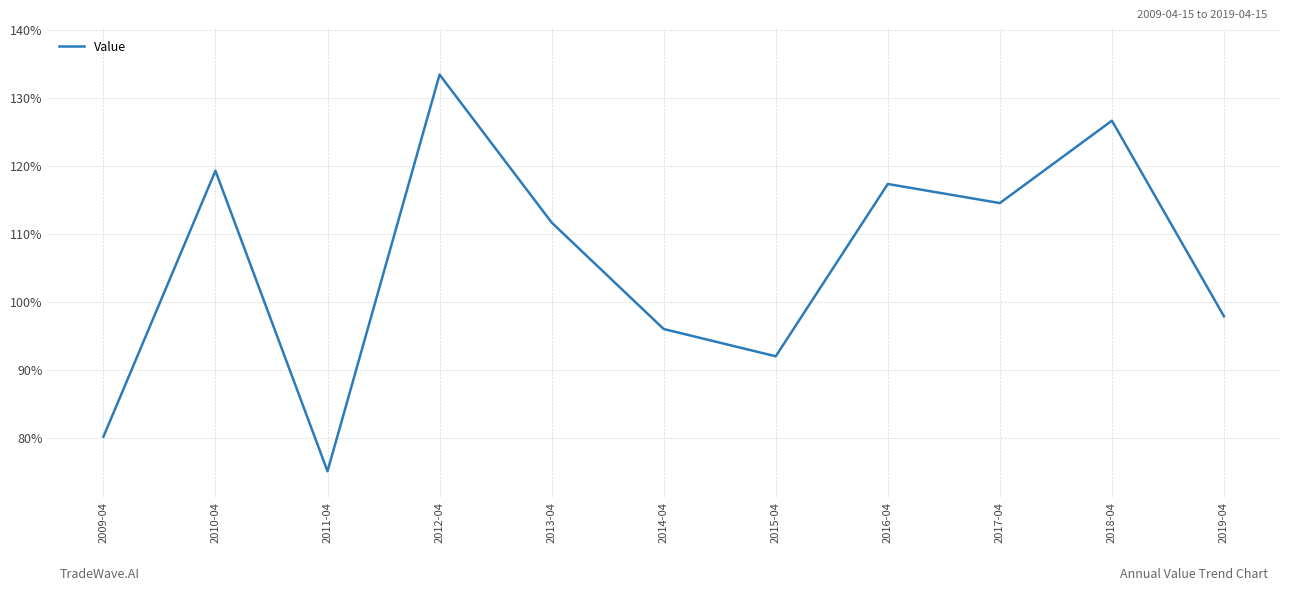

Does the chart have visible grid lines?

Yes